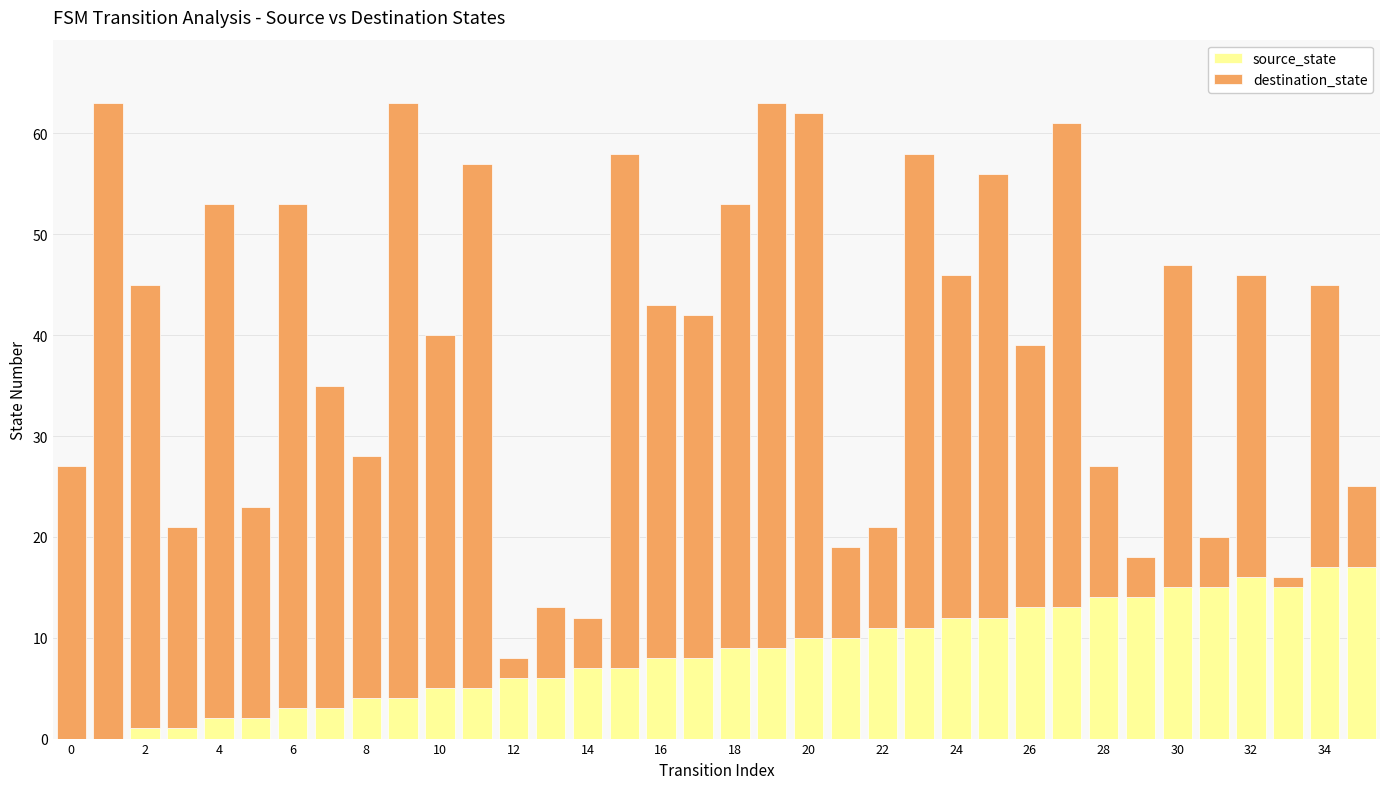

What are all the series names shown in the legend?

source_state, destination_state